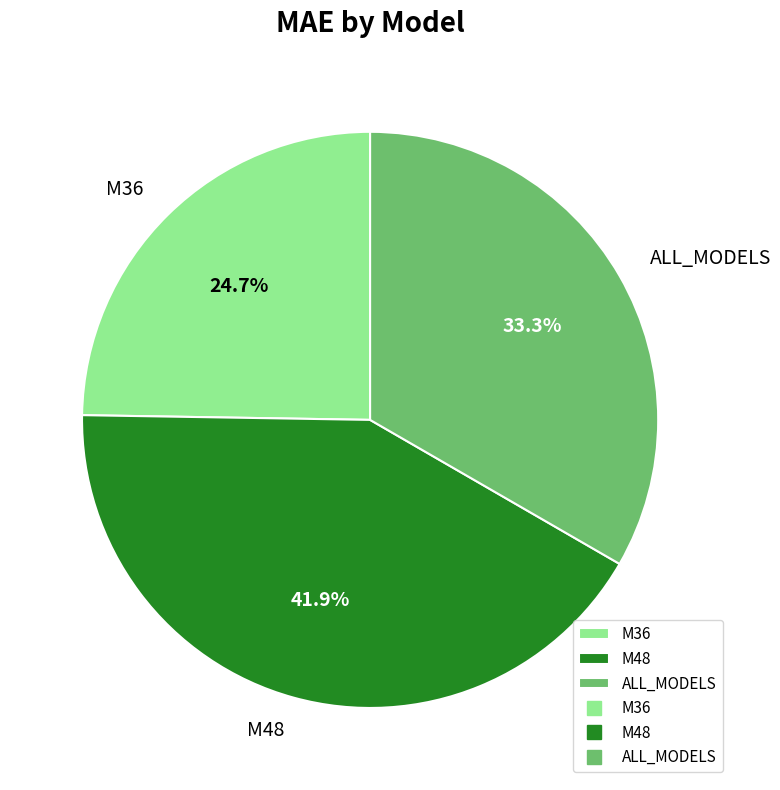

The M48 slice represents 51% of the pie. True or false?

False